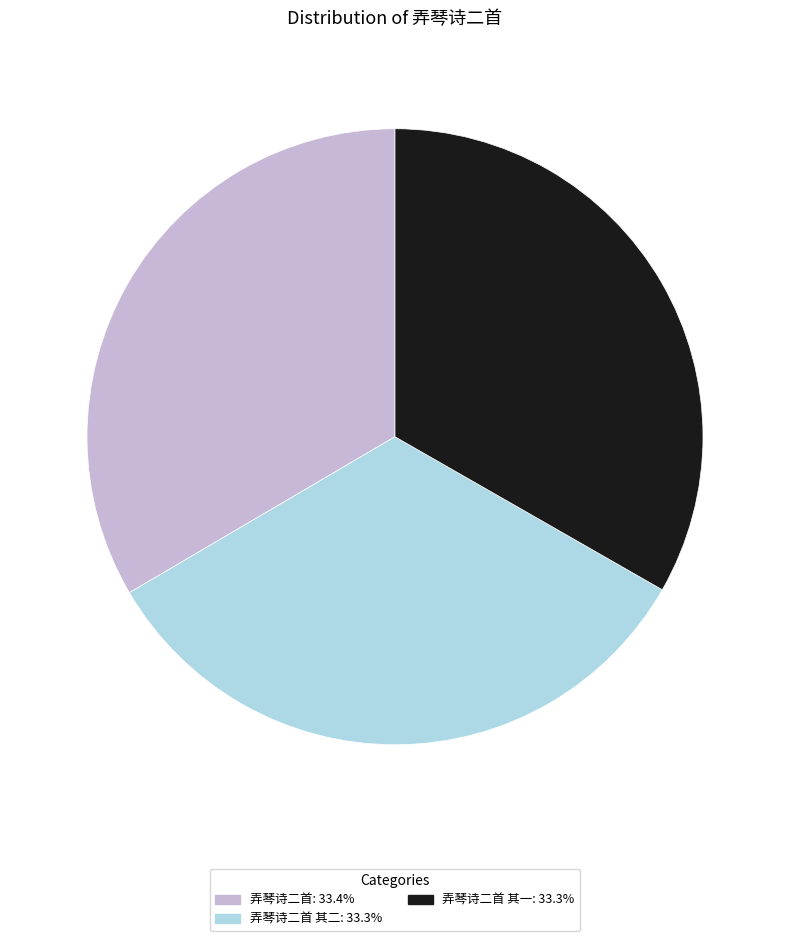

Is there a majority slice in this chart?

No